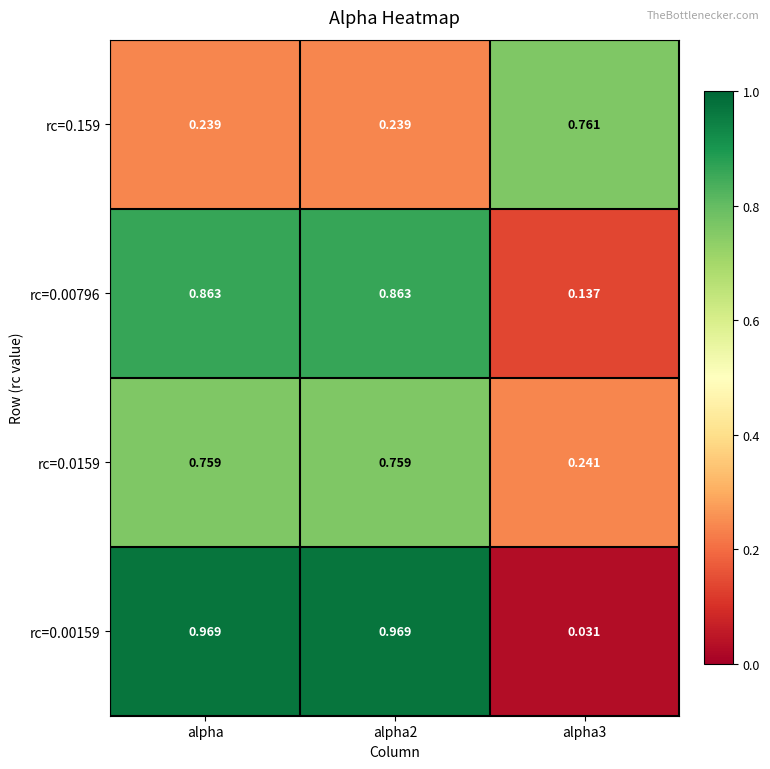

At how many categories does at least one series exceed 0?

3